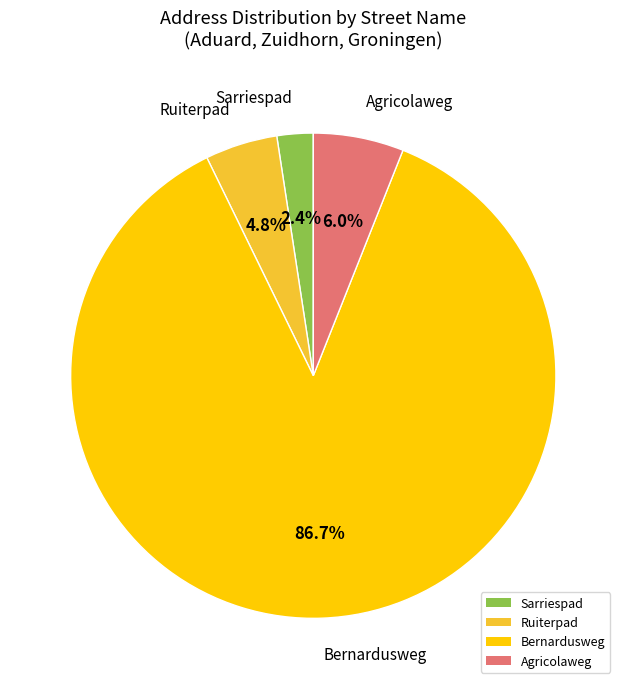

What percentage is the Agricolaweg slice, to the nearest percent?

6%